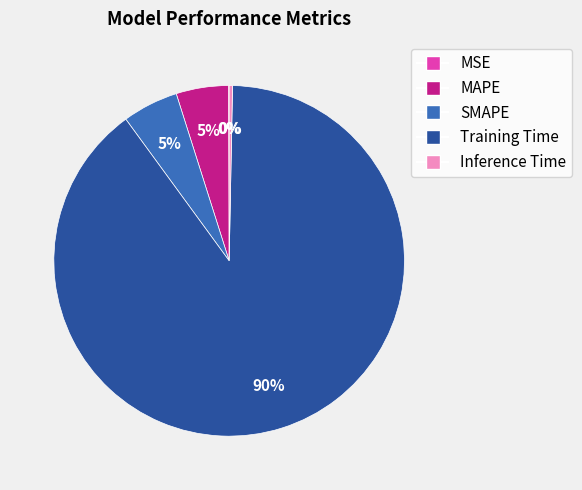

Is Training Time the majority of the pie?

Yes